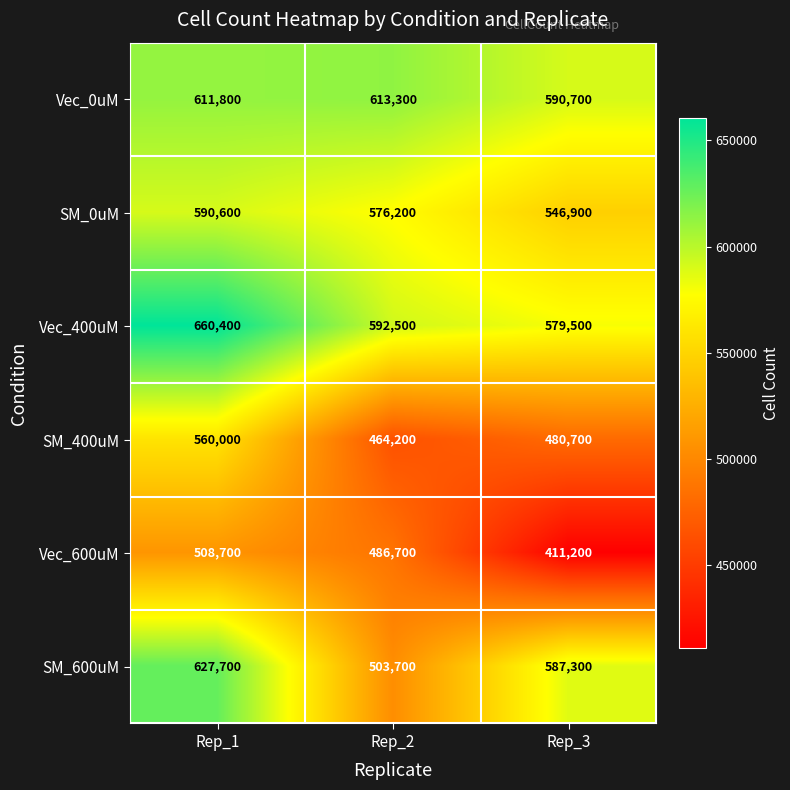

How many data points in SM_400uM are less than 480700?

1